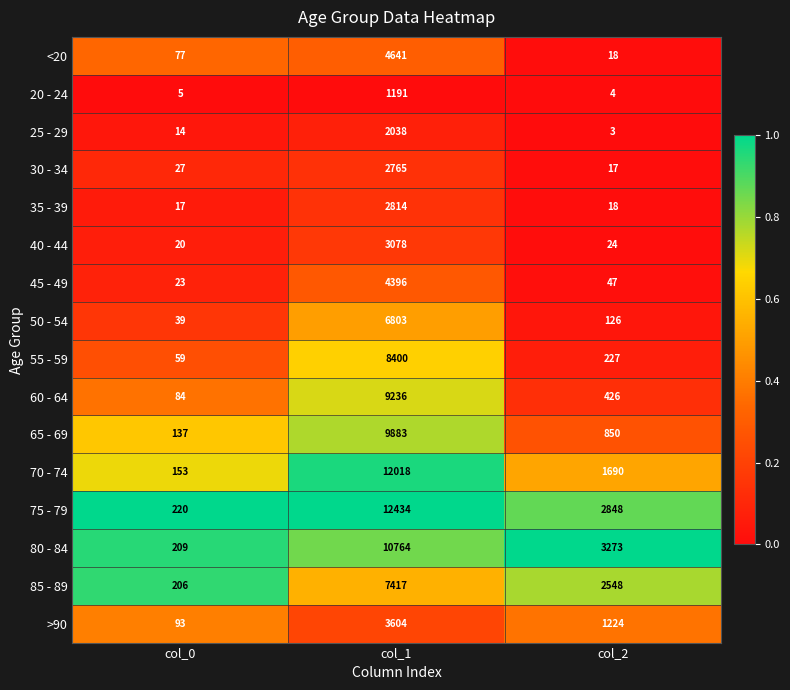

What is the average value of the 70 - 74 series?

4620